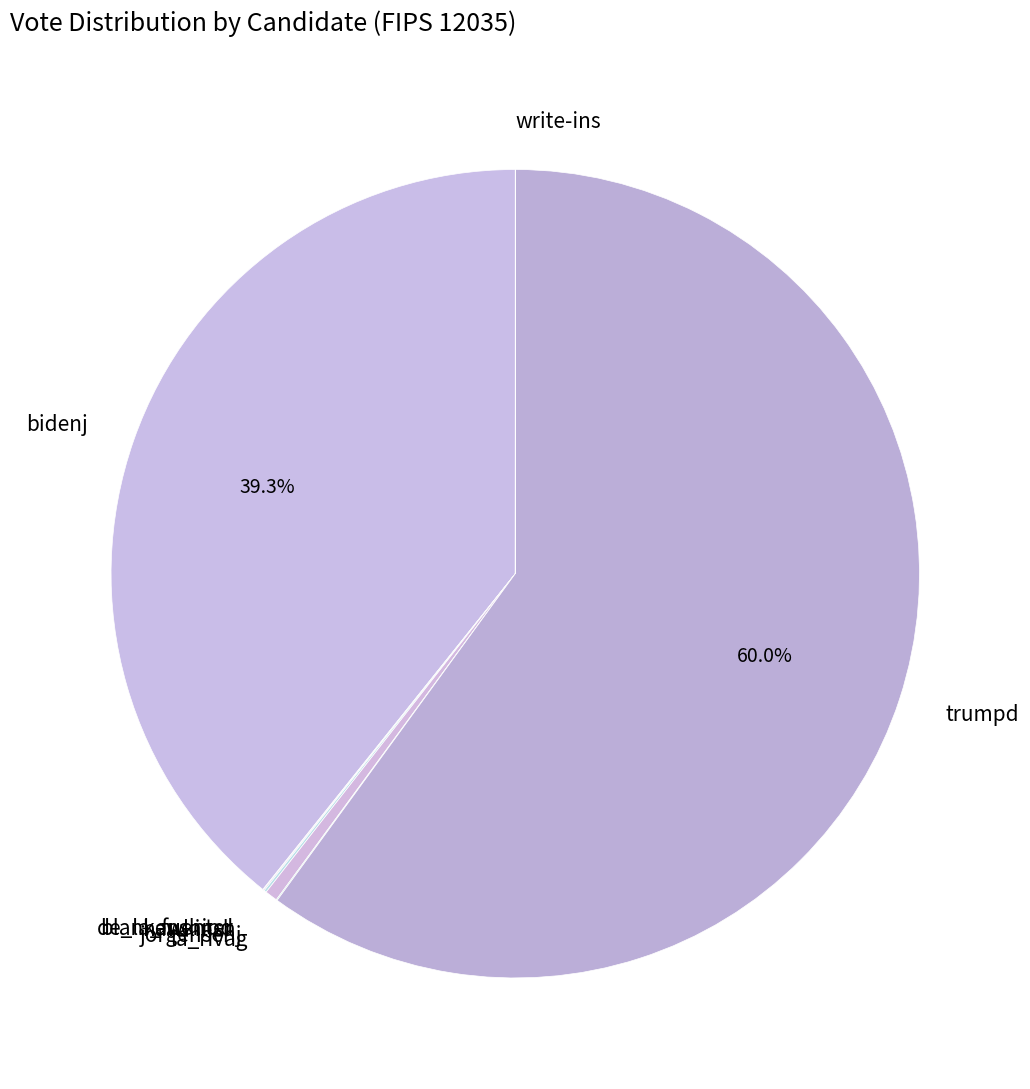

To the nearest percent, what portion does bidenj represent?

39%